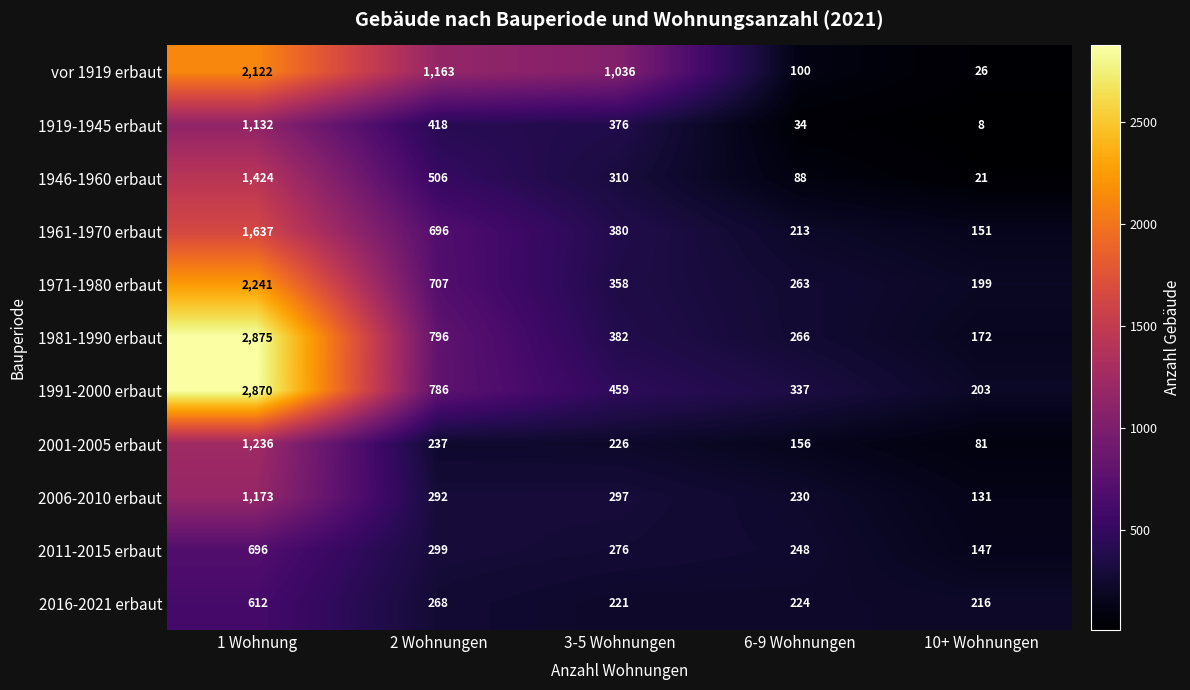

Is it true that 1991-2000 erbaut equals 4511 at 1 Wohnung?

False